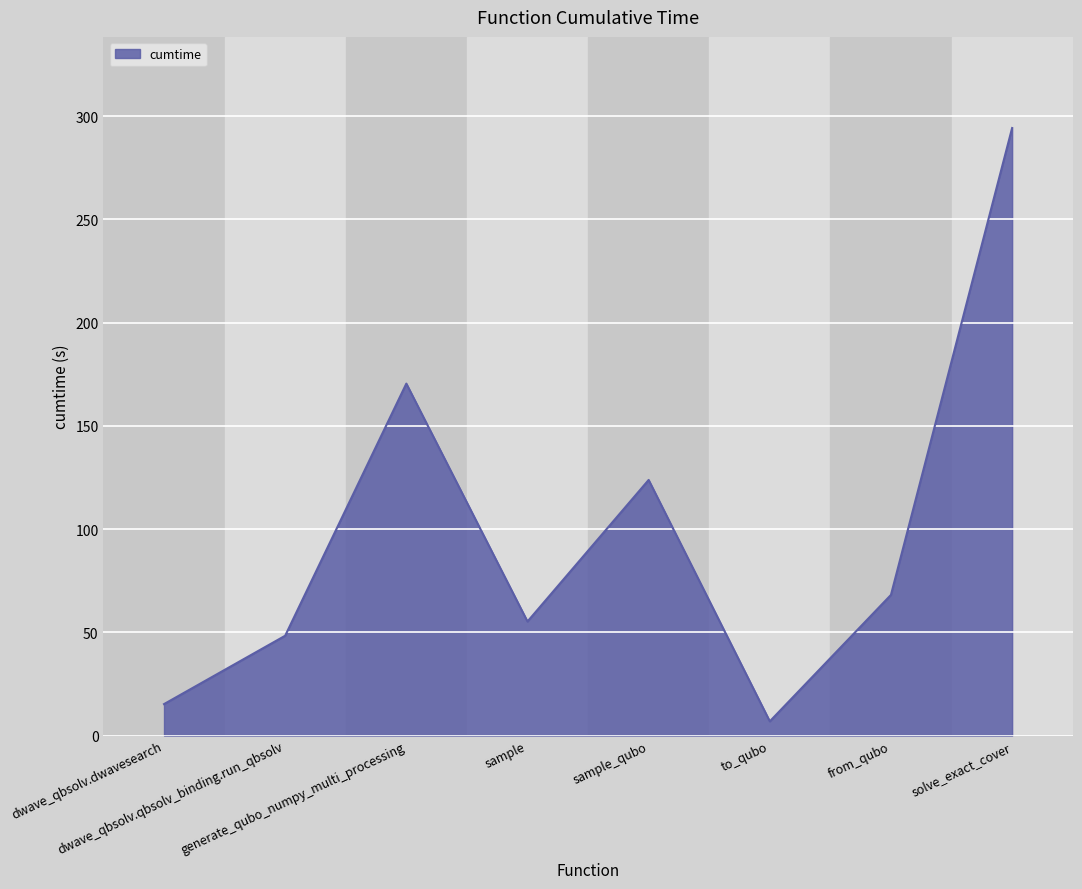

Where does the data first go above 68?

generate_qubo_numpy_multi_processing